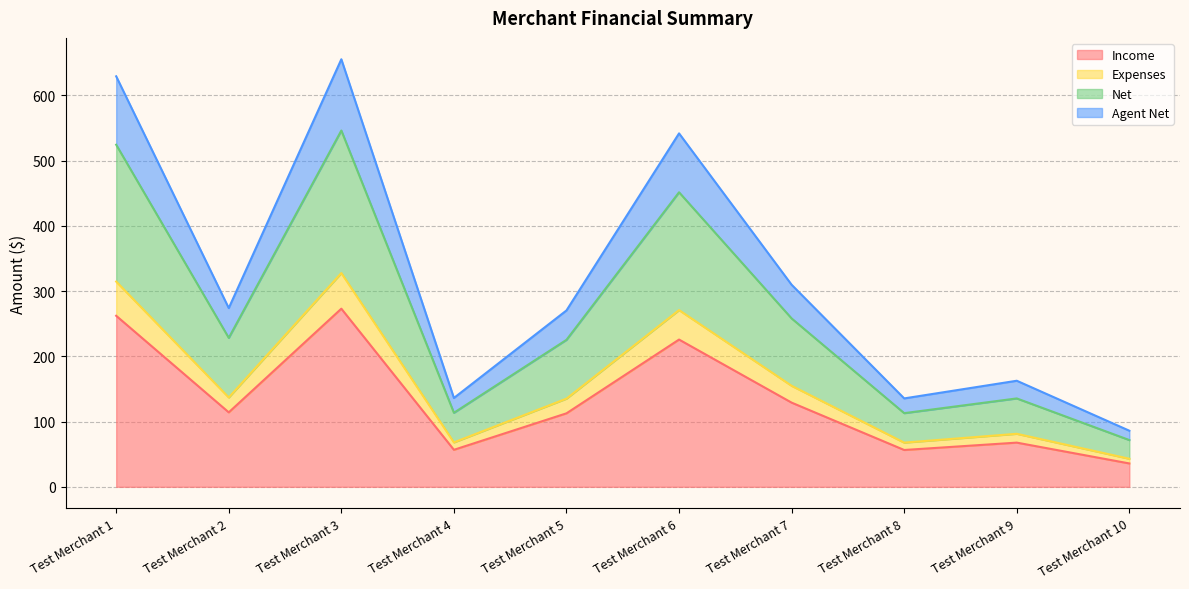

What are all the series names shown in the legend?

Income, Expenses, Net, Agent Net